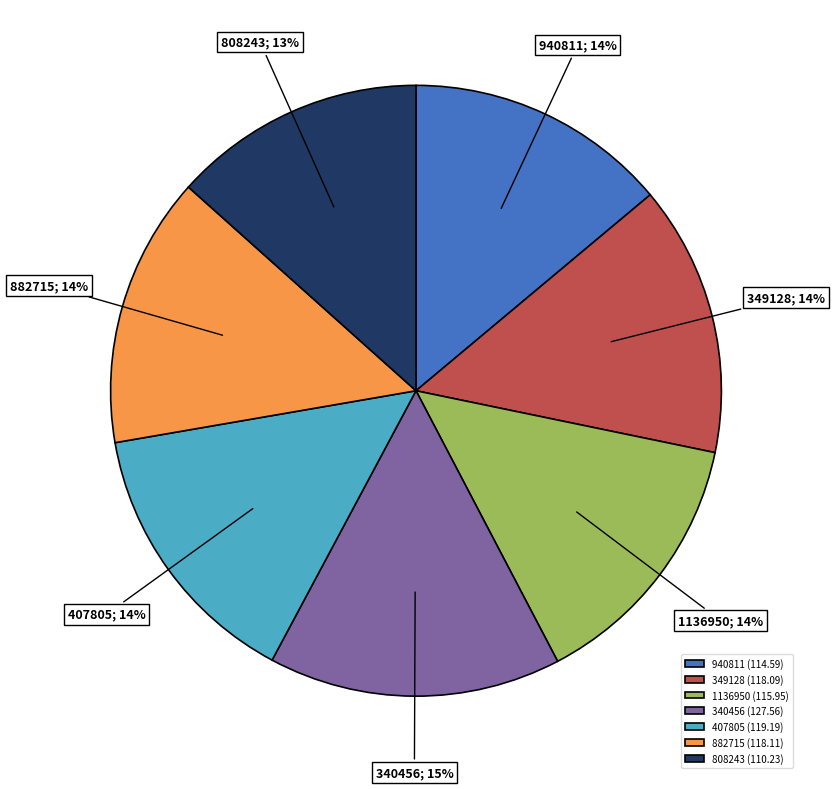

To the nearest percent, what is the average slice percentage?

14%